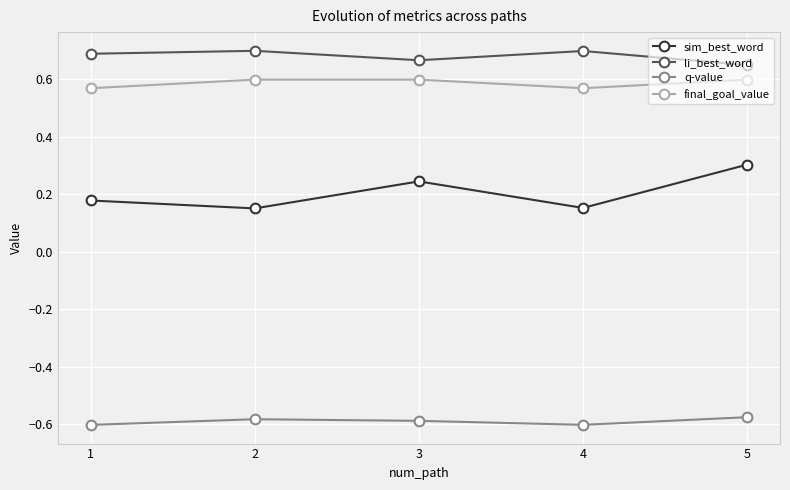

At which category does final_goal_value reach its first local valley?

4